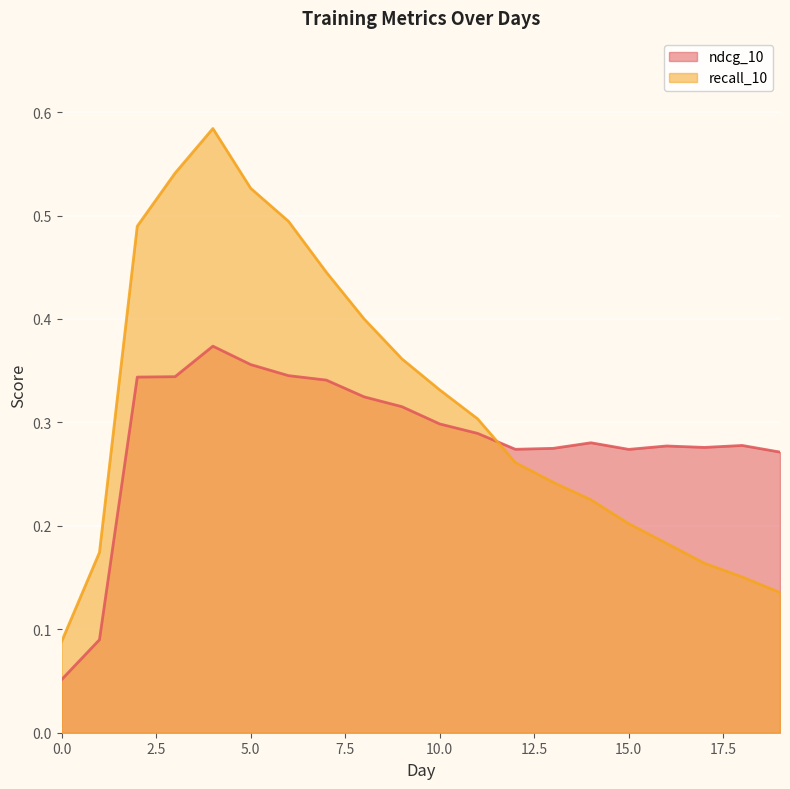

What is the sum of all ndcg_10 values?

5.7